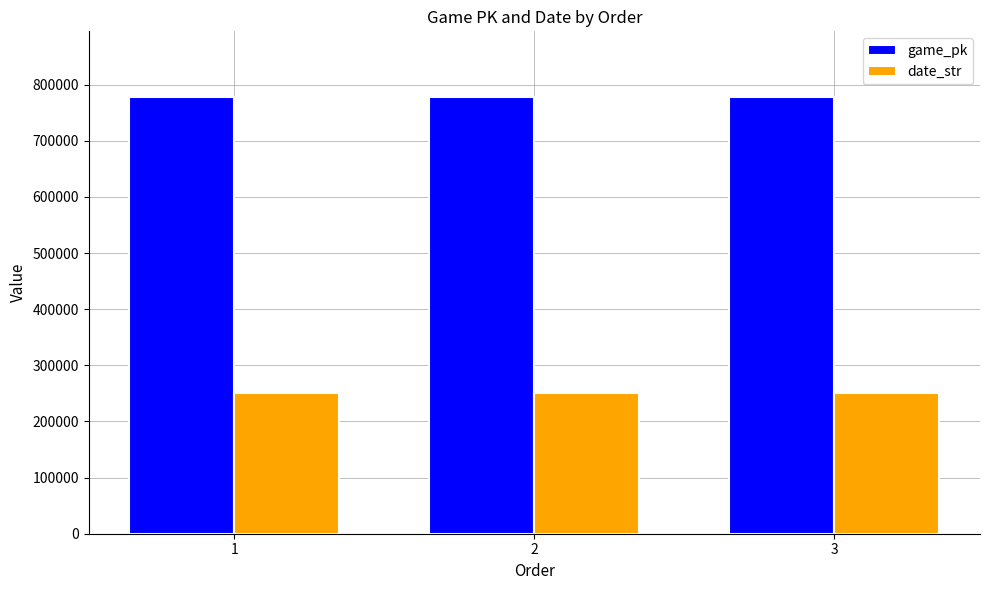

Rank the series by their average value, from lowest to highest.

date_str, game_pk